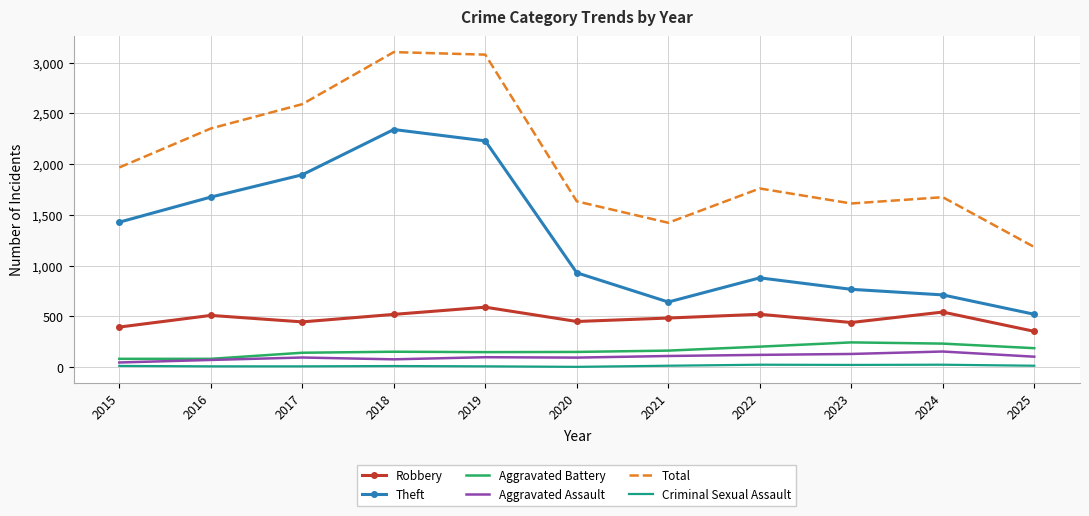

True or false: Aggravated Assault has more than 0 points higher than both neighbors.

True